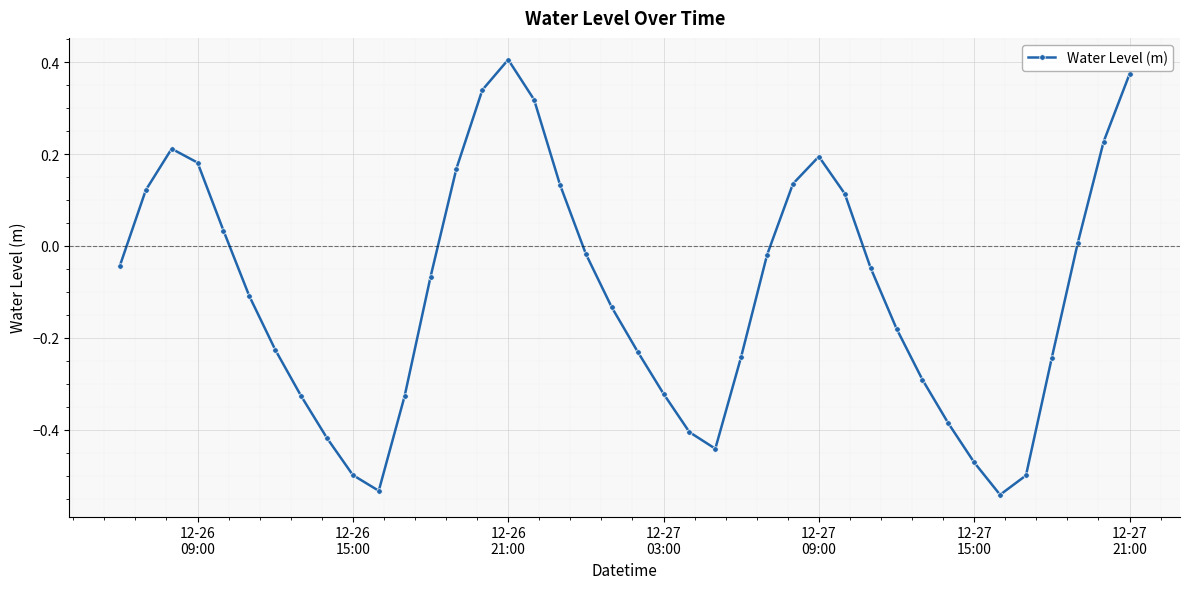

How many interior local peaks (higher than both neighbors) does the data have?

3